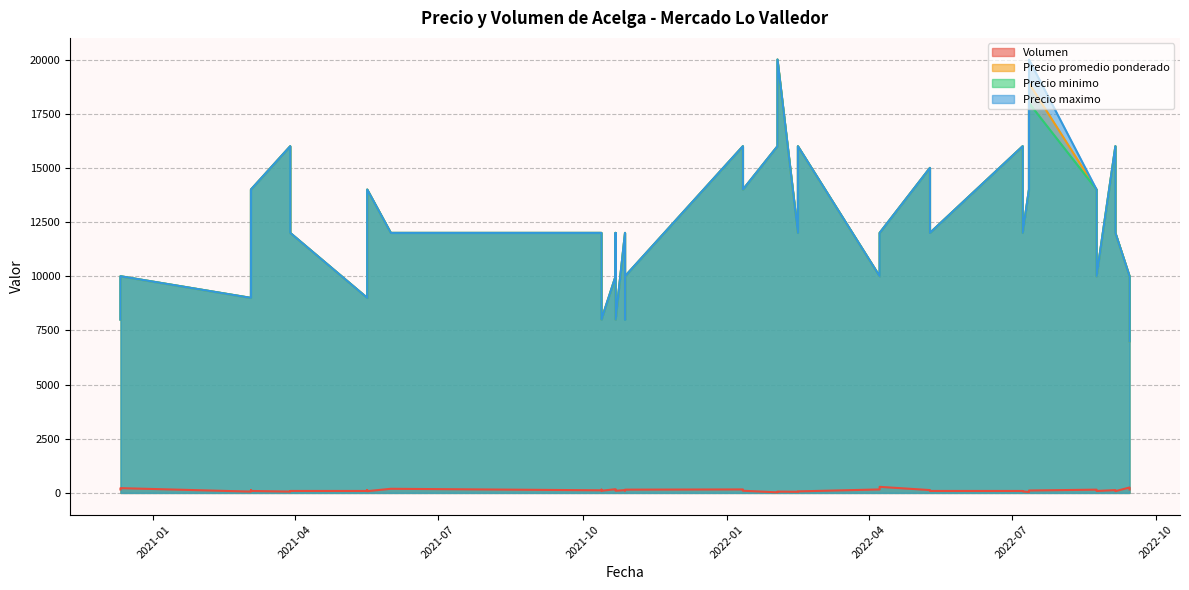

How many values in the Precio promedio ponderado series exceed 12000?

14